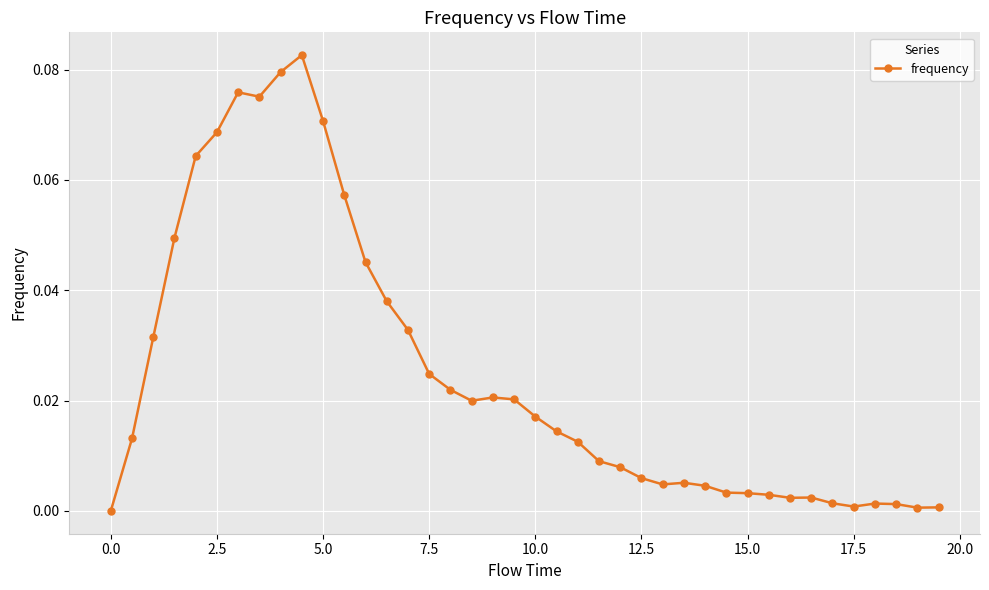

True or false: there are more than 2 points higher than both neighbors.

True